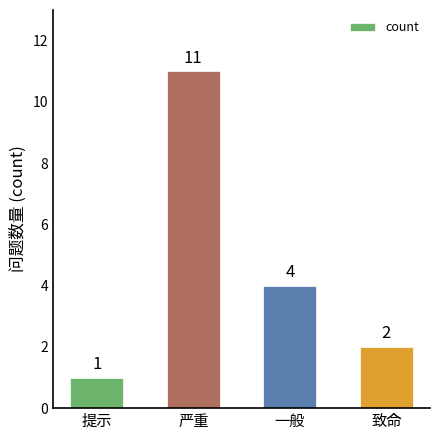

What is the minimum value shown in the chart?

1